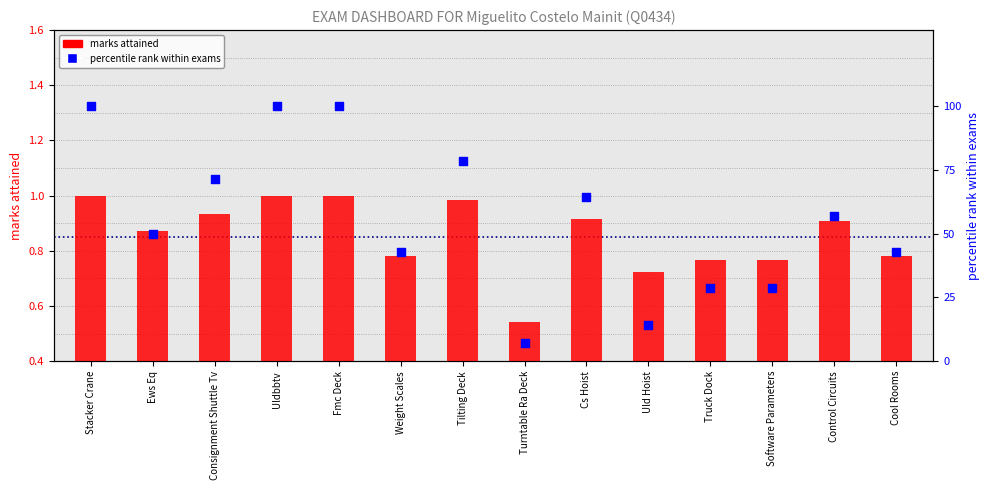

What are all the series names shown in the legend?

marks attained, percentile rank